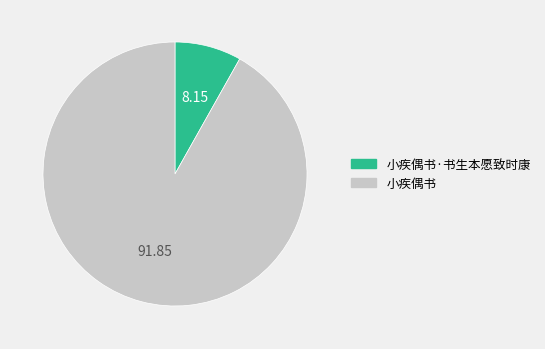

Which has a higher value, 小疾偶书·书生本愿致时康 or 小疾偶书?

小疾偶书